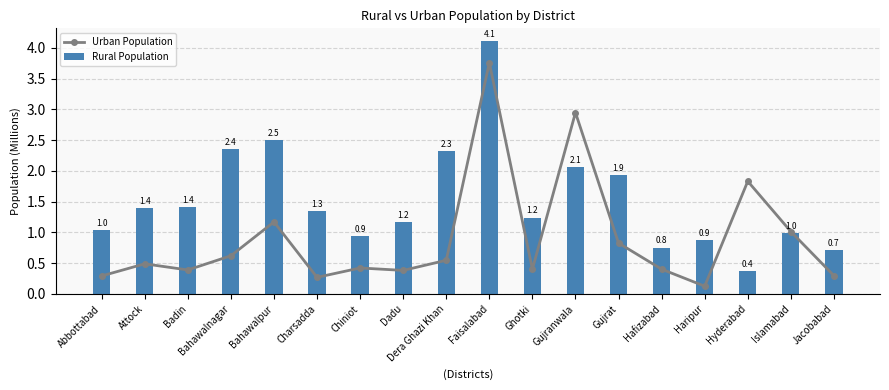

The Urban Population series shows 0.1 at Haripur. True or false?

False